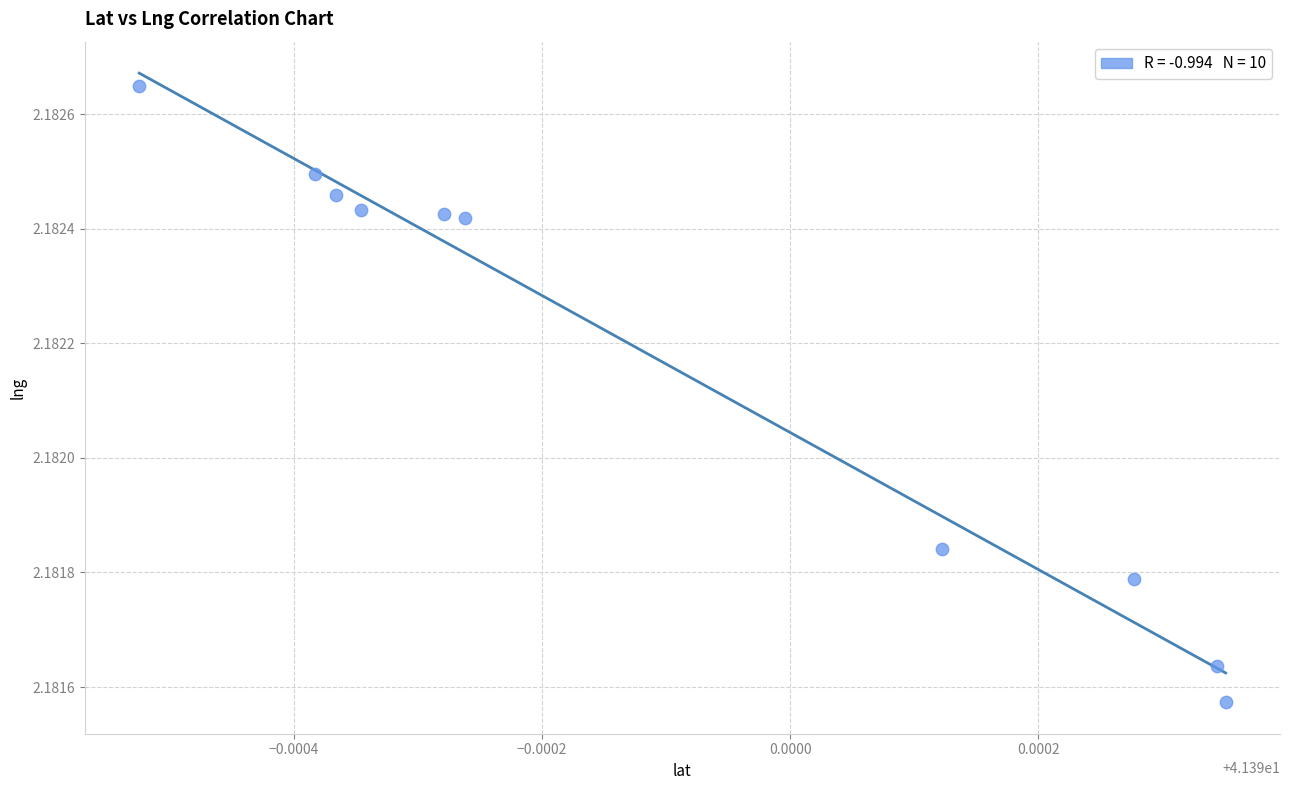

What is the average X value?

41.4